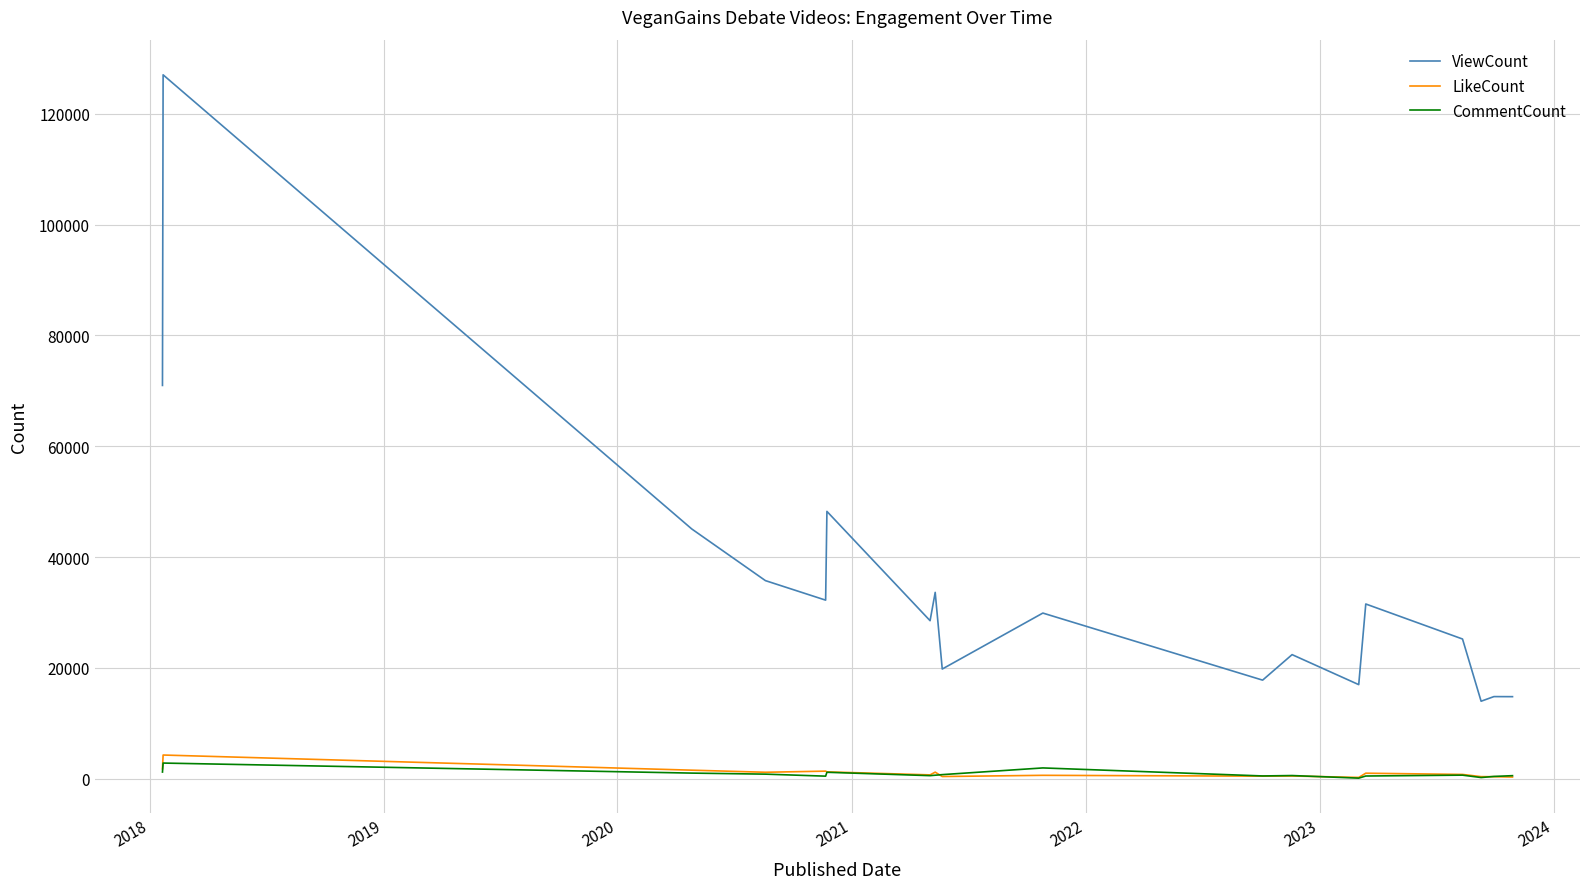

True or false: ViewCount and CommentCount cross at least once.

False